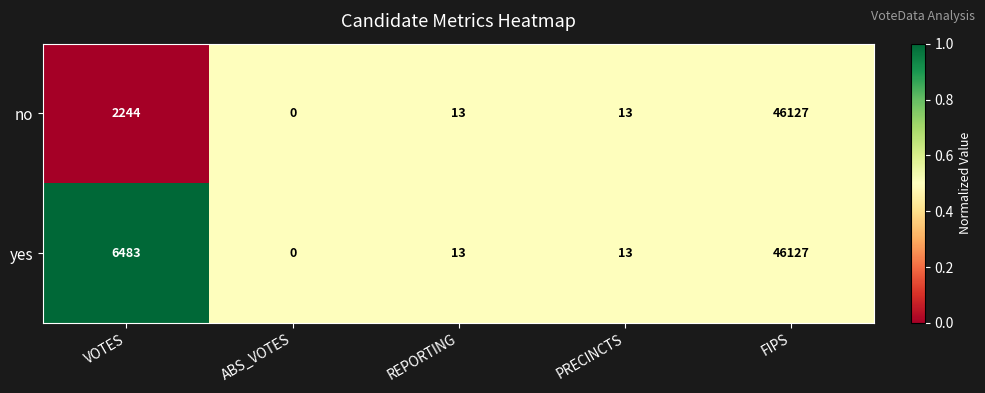

The value of yes at ABS_VOTES is -21200. True or false?

False